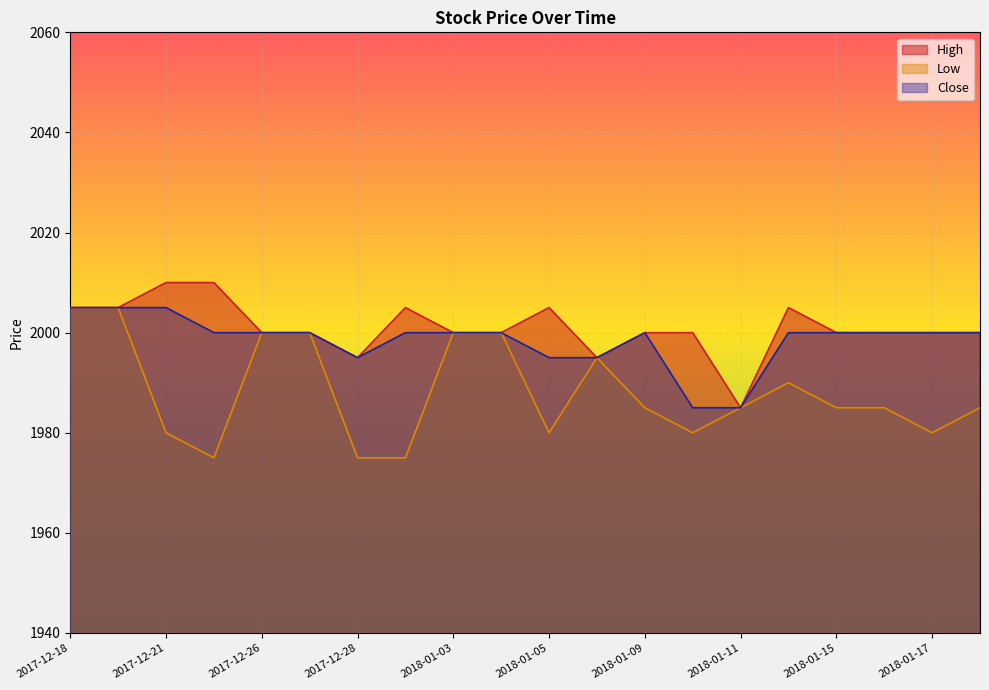

What is the difference between the second highest and minimum values in the High series?

25